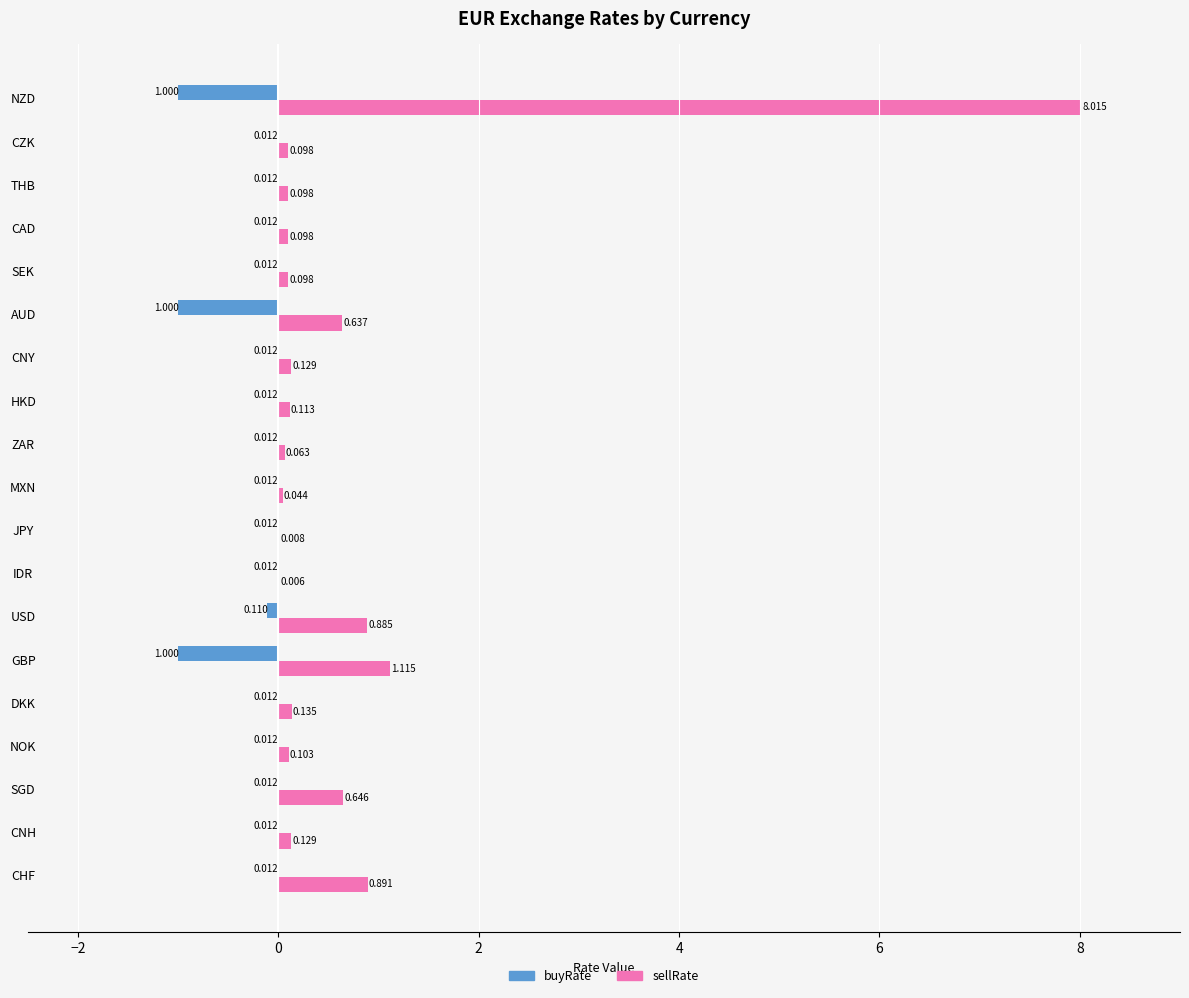

Which series has the largest total across all categories?

sellRate